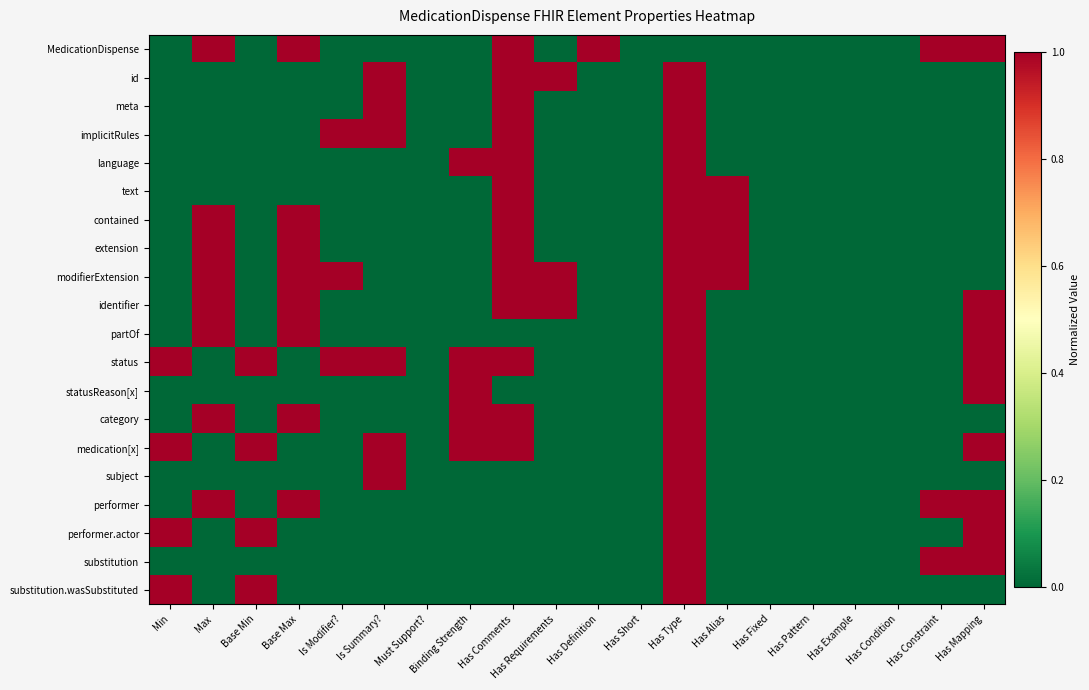

At how many categories does at least one series exceed 0?

14